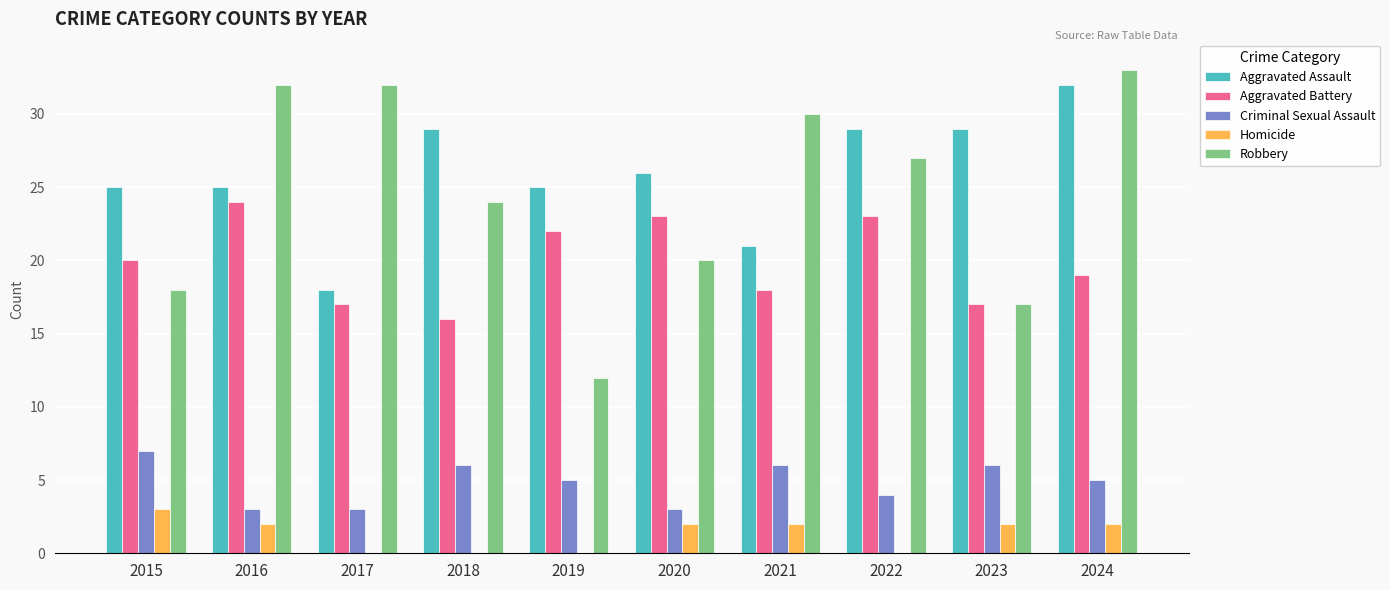

Are the bars grouped side by side (vs. stacked)?

Yes